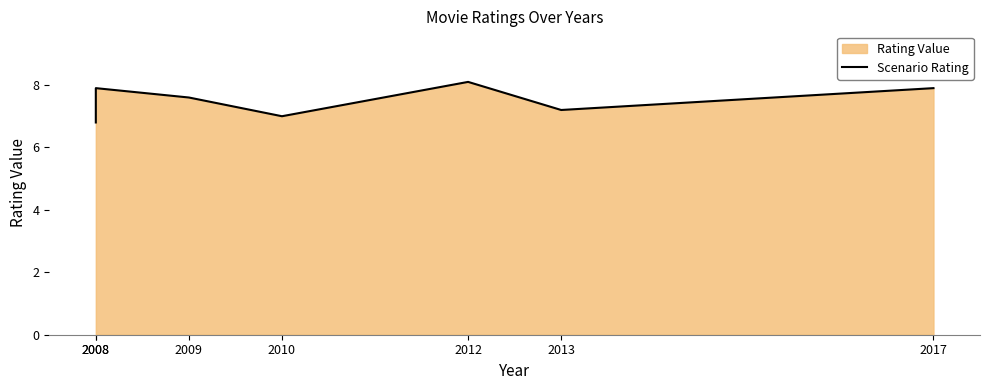

Where is the data nearest to the value 7?

2010